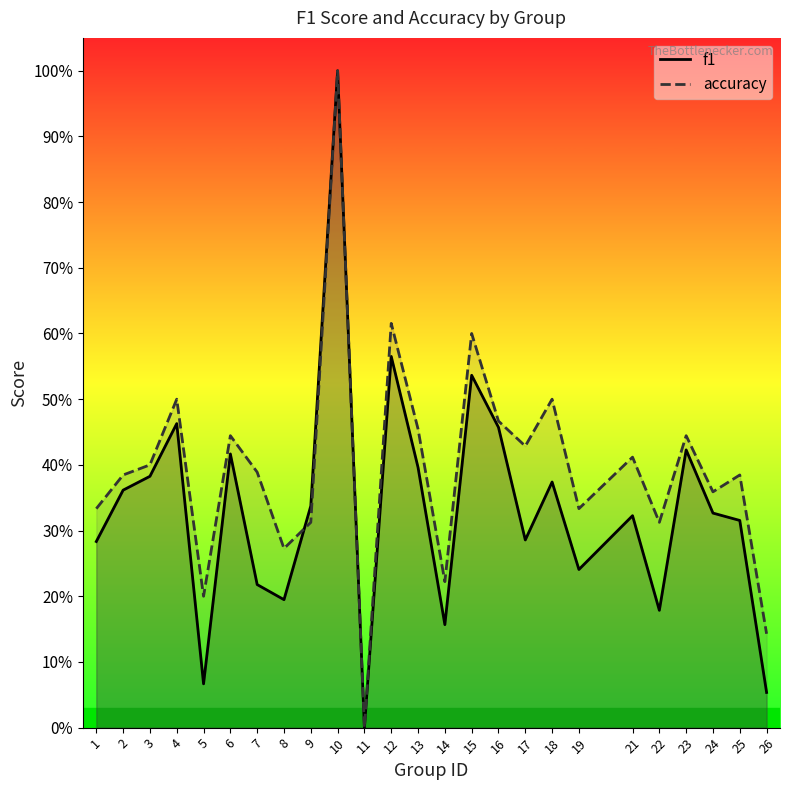

Is it true that accuracy equals 0.8 at 15?

False